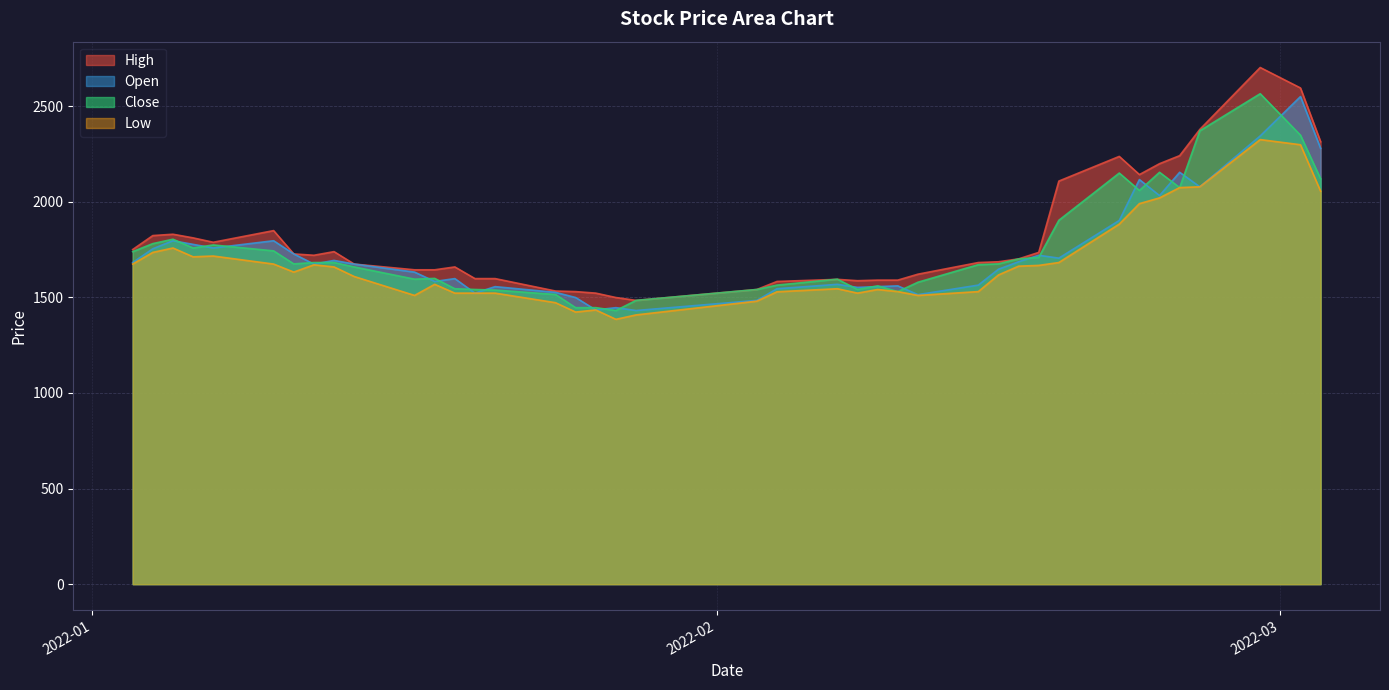

What is the maximum value shown in the chart?

2702